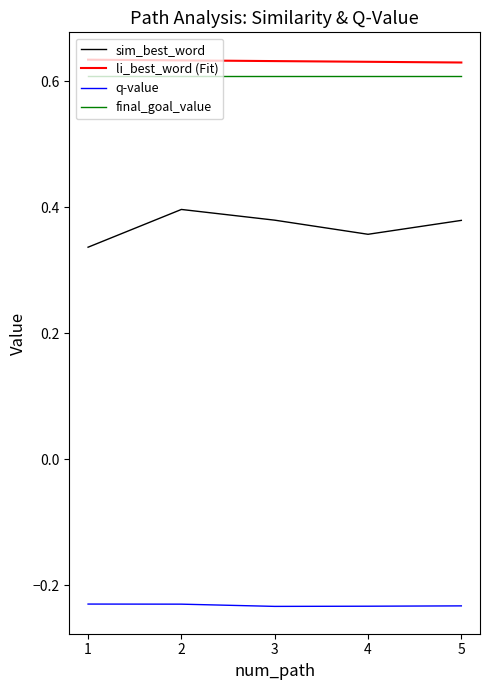

Is this an area chart (filled region under the line)?

No